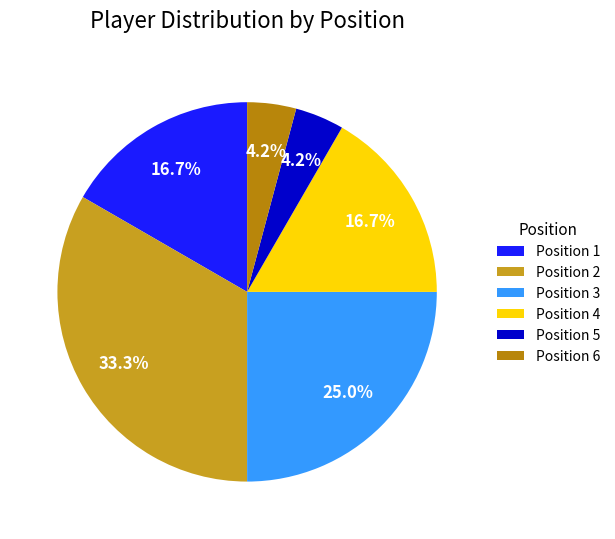

True or false: Position 2 accounts for 33% of the total.

True